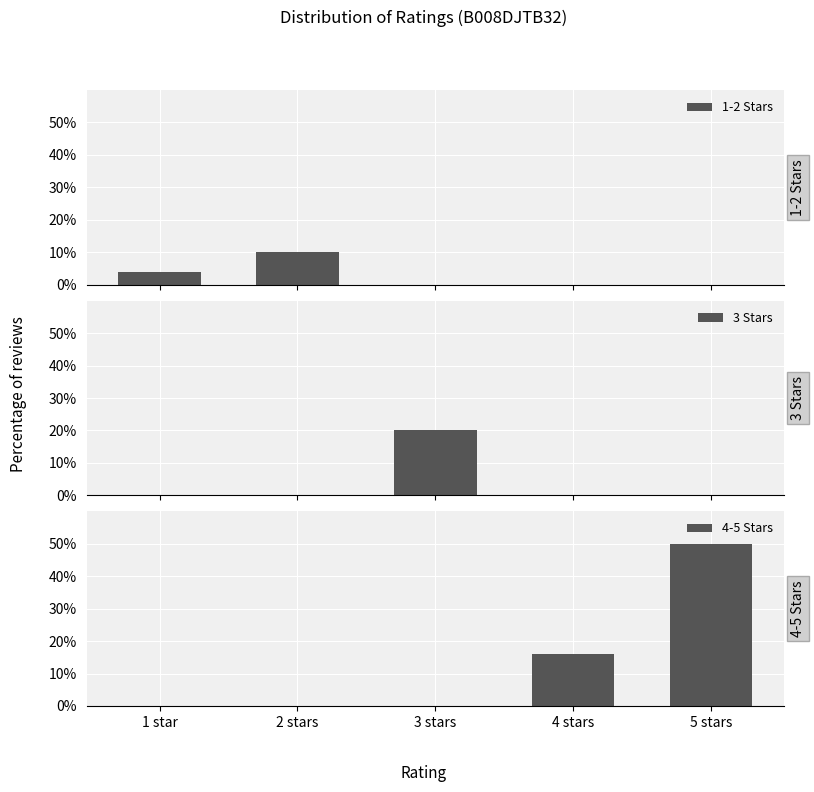

Reading left to right, transcribe all the data shown in this chart.

1-2 Stars: 1 star=4	2 stars=10	3 stars=0	4 stars=0	5 stars=0
3 Stars: 1 star=0	2 stars=0	3 stars=20	4 stars=0	5 stars=0
4-5 Stars: 1 star=0	2 stars=0	3 stars=0	4 stars=16	5 stars=50